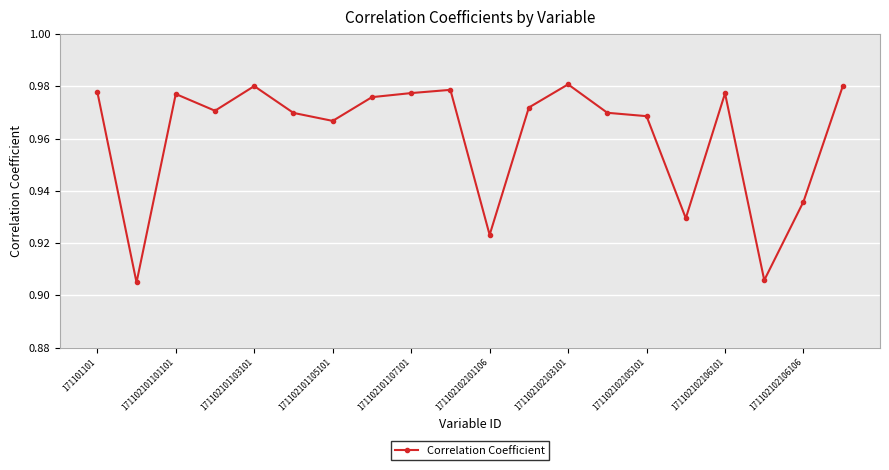

What is the sum of all values?

19.2